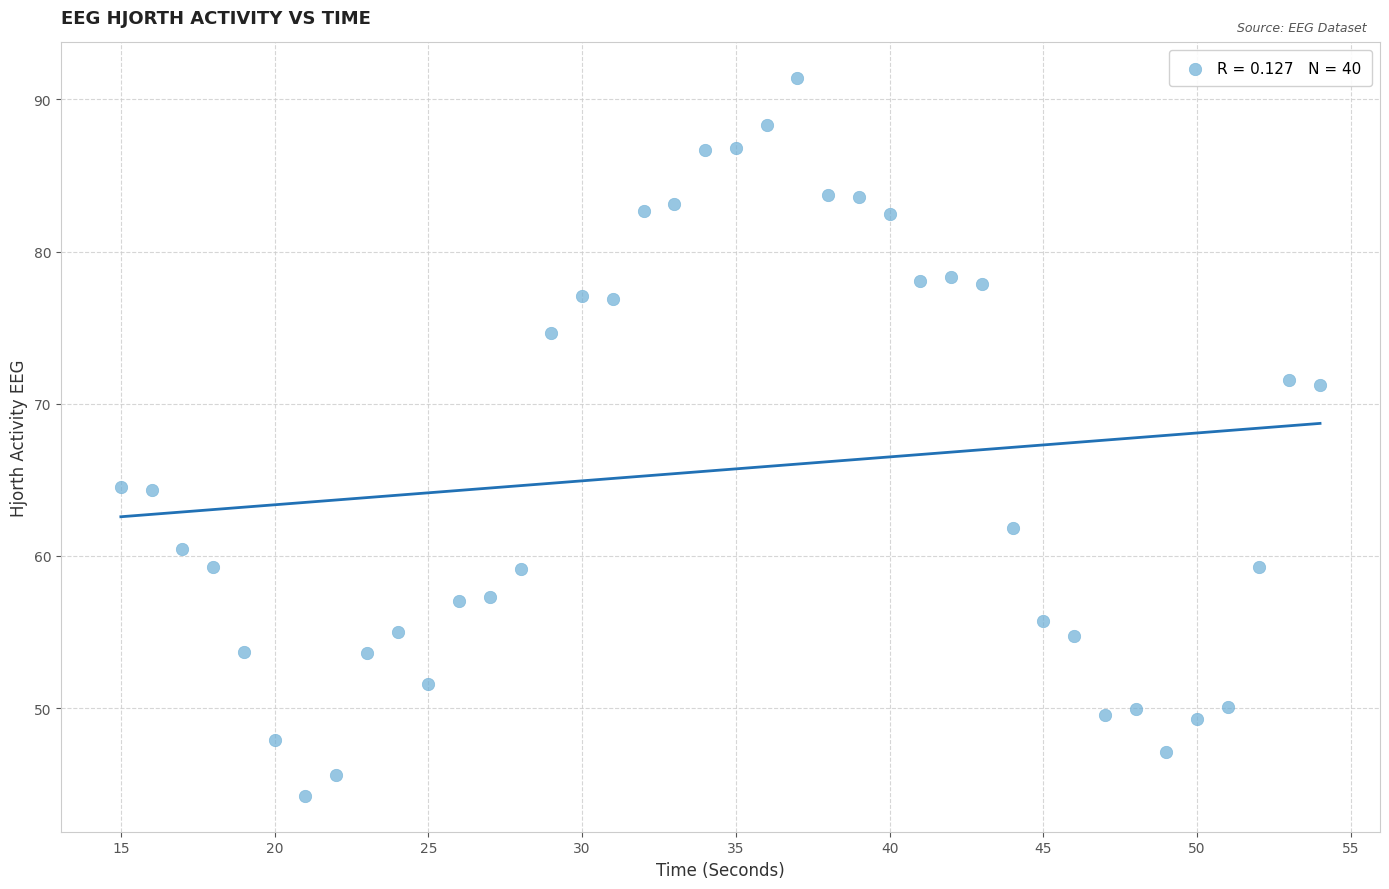

What is the range of X values (max minus min)?

39.0